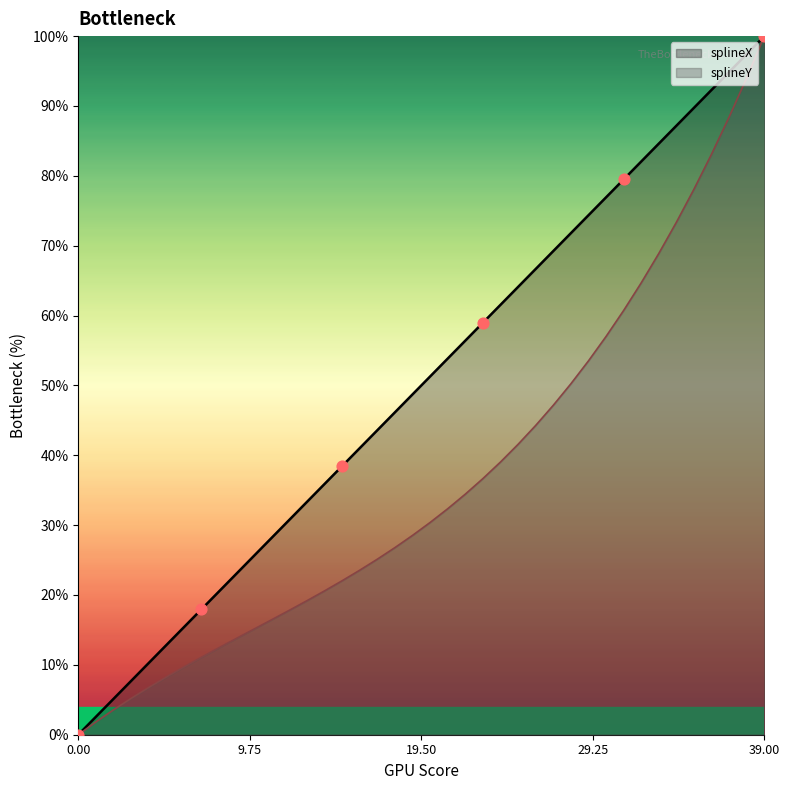

Which series has the largest Y range (max minus min)?

splineX